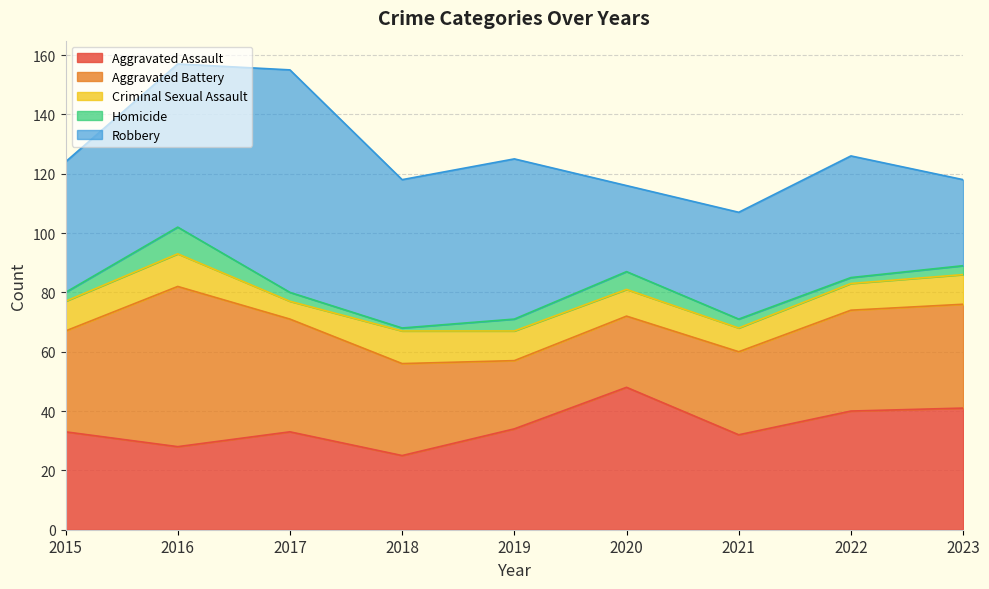

What is the maximum value for Aggravated Battery?

54